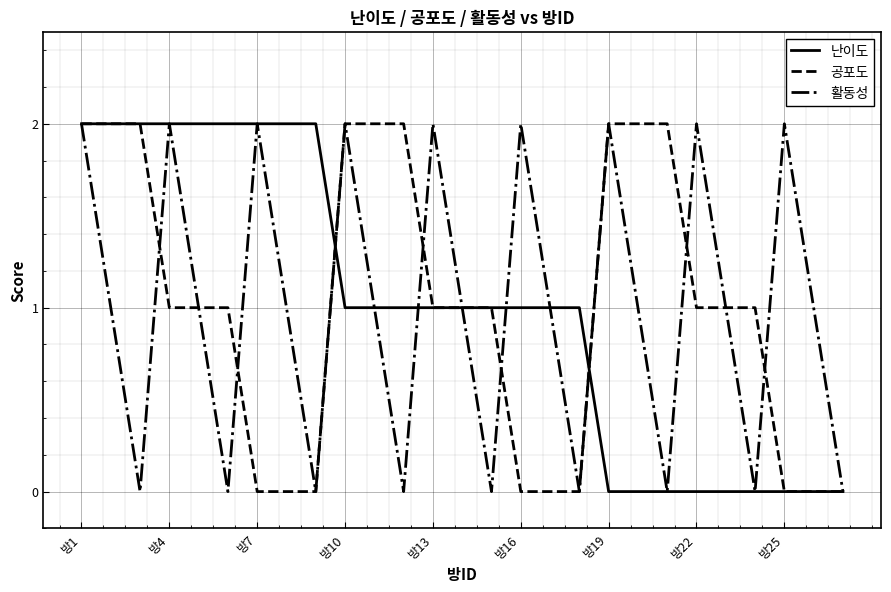

How many distinct data groups are displayed?

3